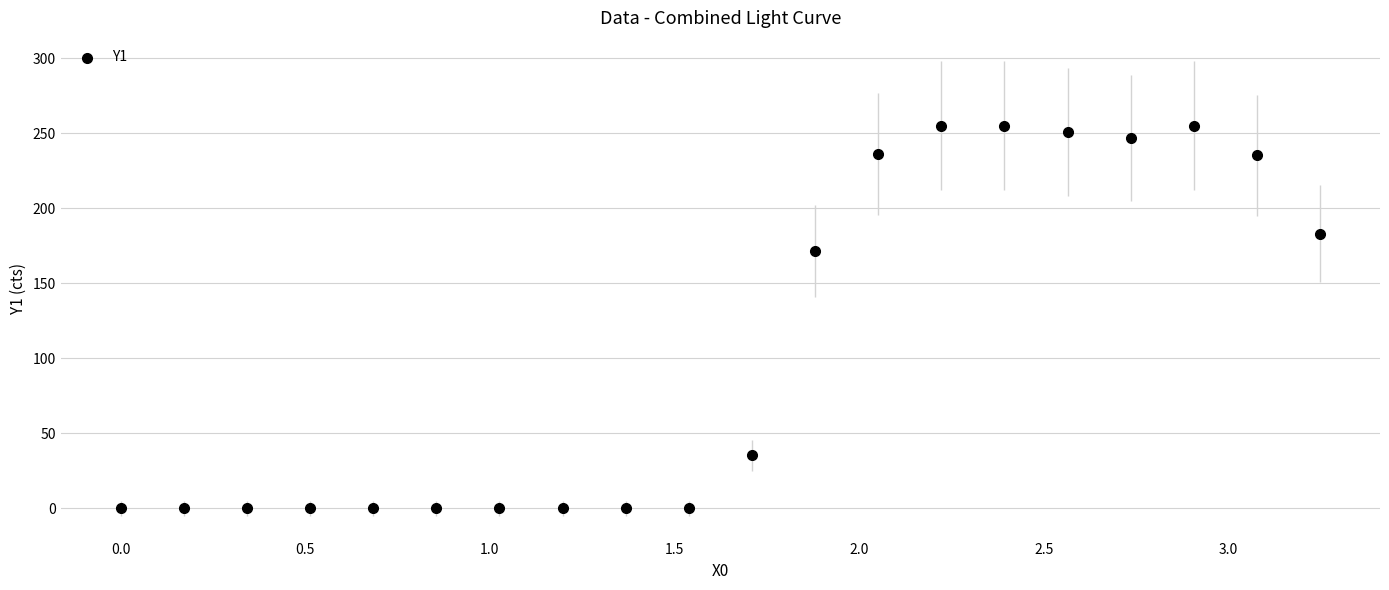

What is the range of Y values (max minus min)?

255.0